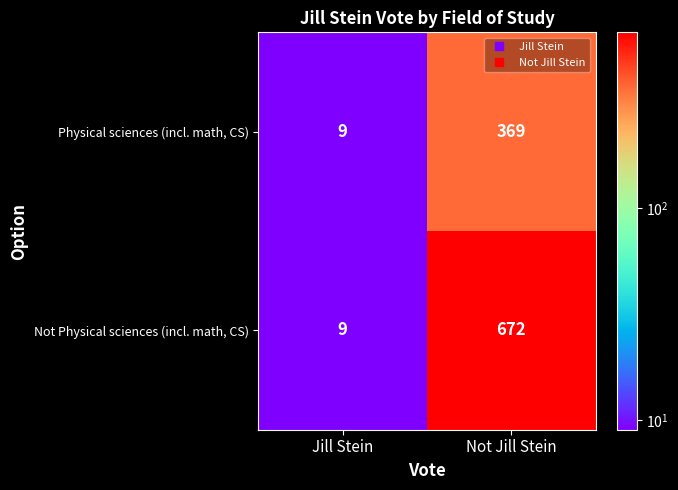

Which series has the largest total across all categories?

Not Physical sciences (incl. math, CS)